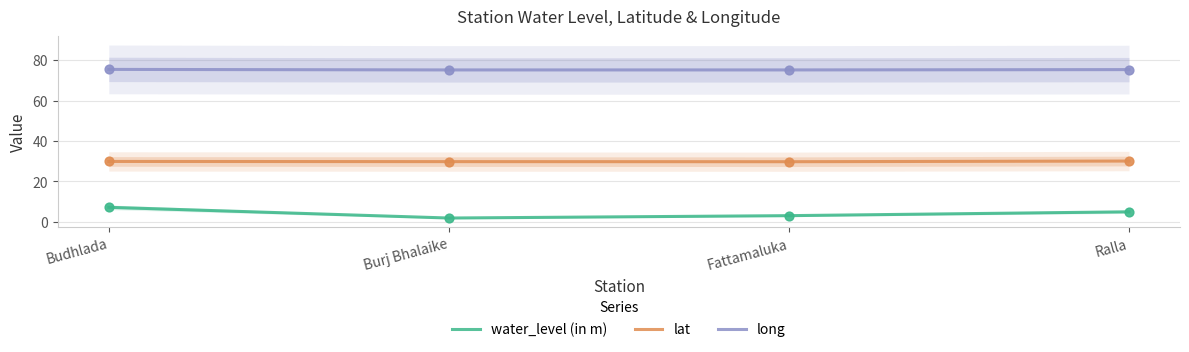

Is the value of long at Budhlada greater than the value of lat at Budhlada?

Yes